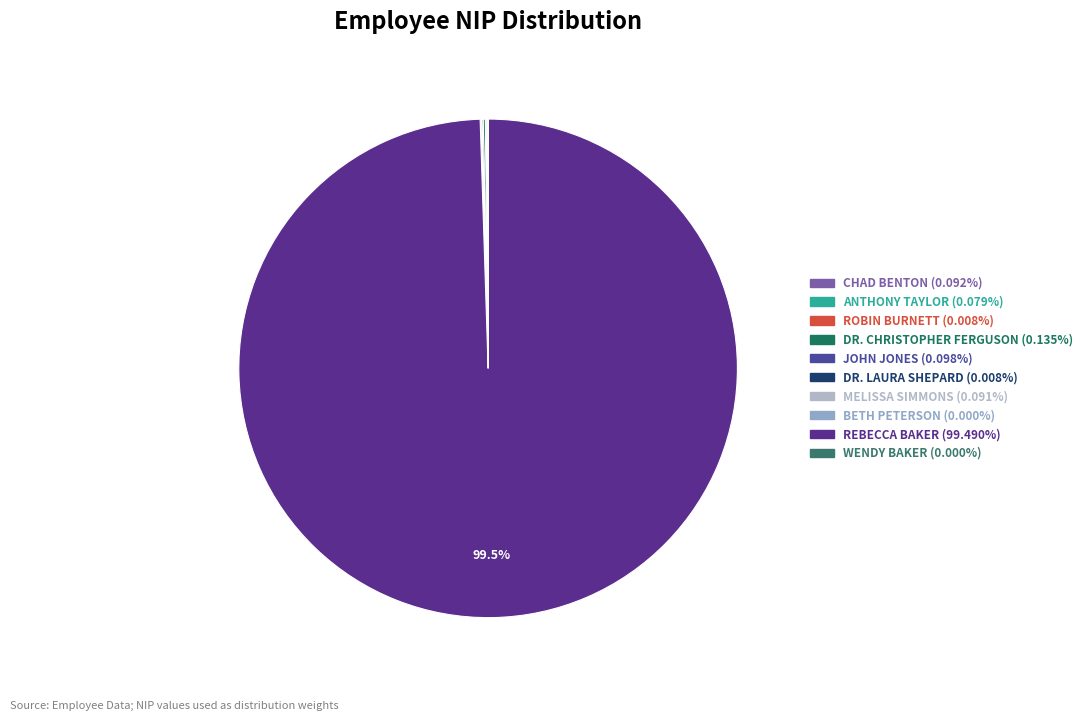

Rank the categories by value from highest to lowest.

REBECCA BAKER, DR. CHRISTOPHER FERGUSON, JOHN JONES, CHAD BENTON, MELISSA SIMMONS, ANTHONY TAYLOR, ROBIN BURNETT, DR. LAURA SHEPARD, WENDY BAKER, BETH PETERSON